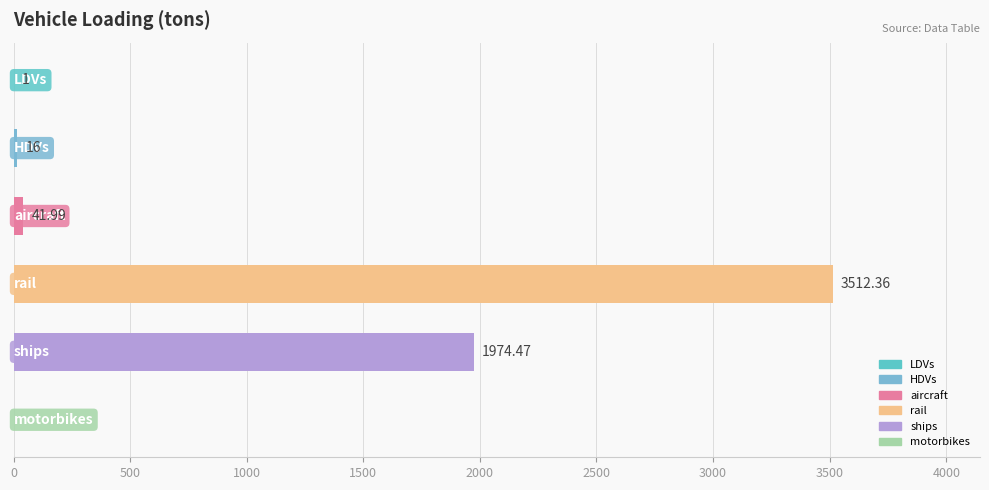

What is the sum of all values?

5545.8